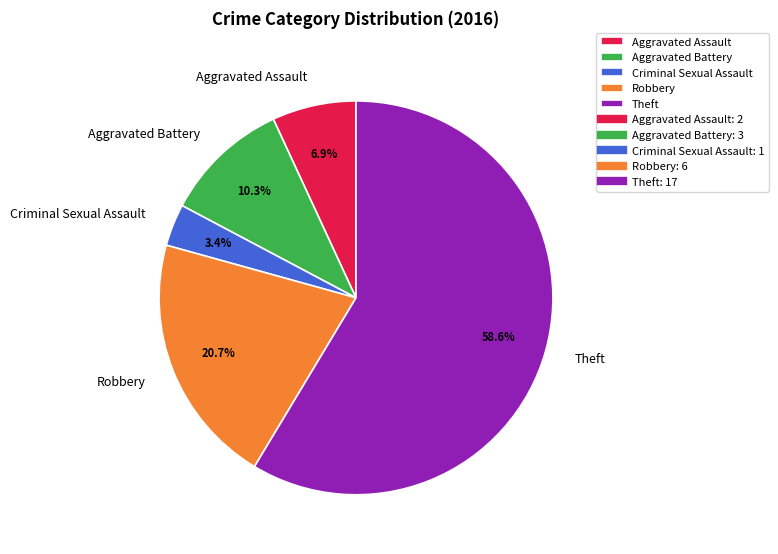

What is the largest slice in the pie chart?

Theft